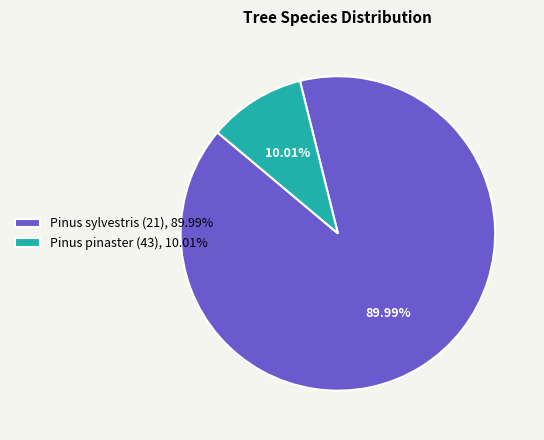

To the nearest percent, what is the difference between the largest and smallest slice percentages?

80%